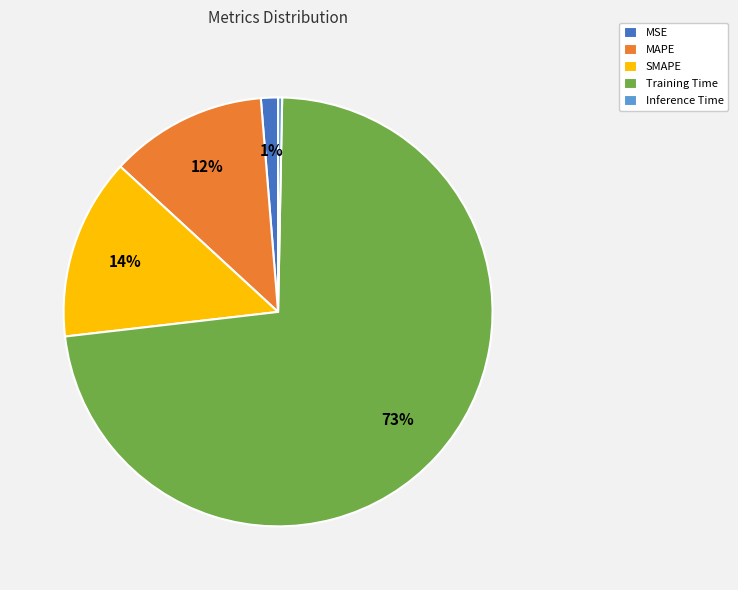

Is the sum of MAPE and Training Time greater than half?

Yes